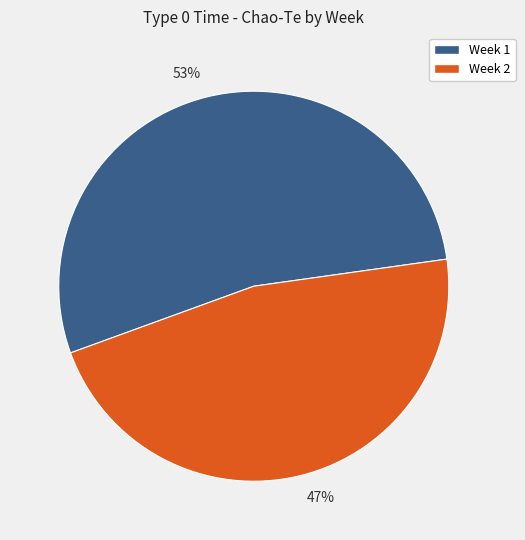

Is the sum of 53% and 47% greater than half?

Yes